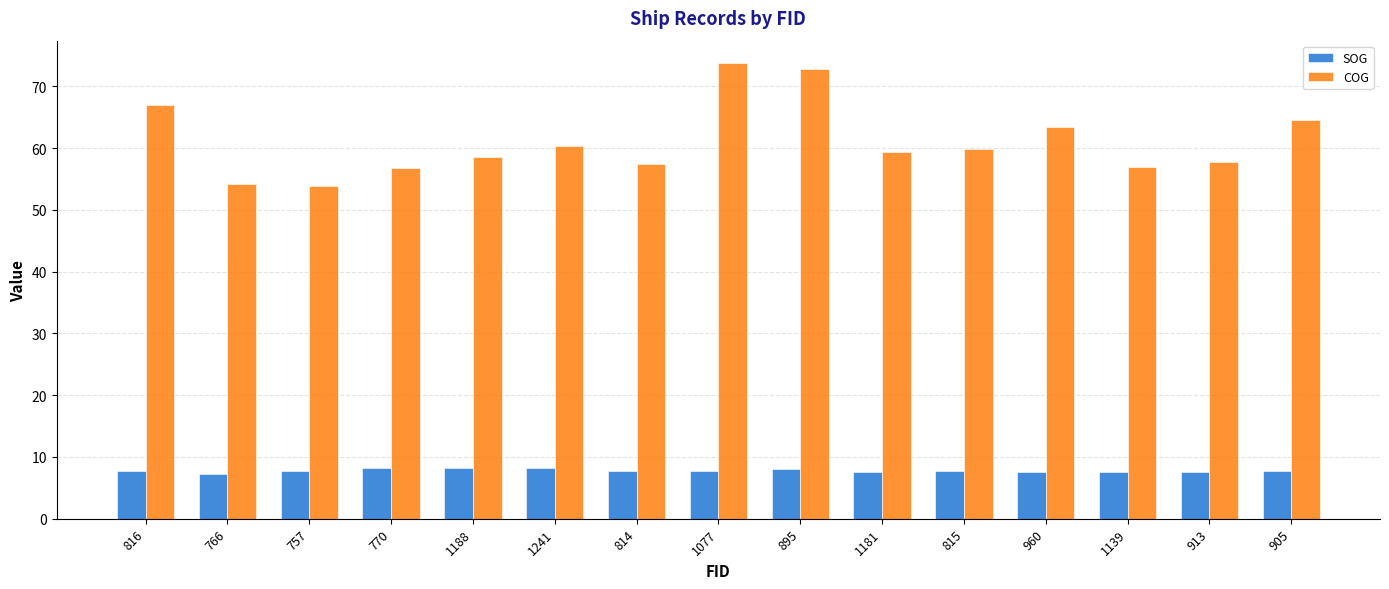

Between 1241 and 913, which series saw the biggest shift?

COG